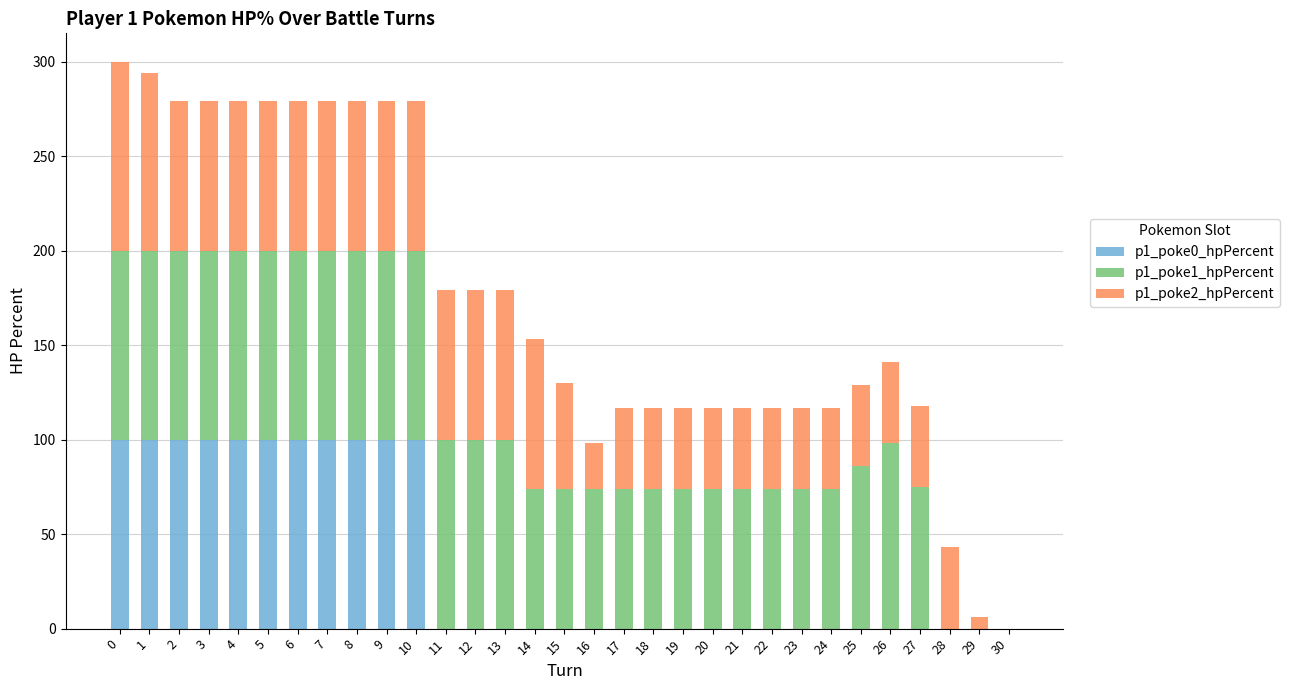

What is the total value across all series at 12?

179